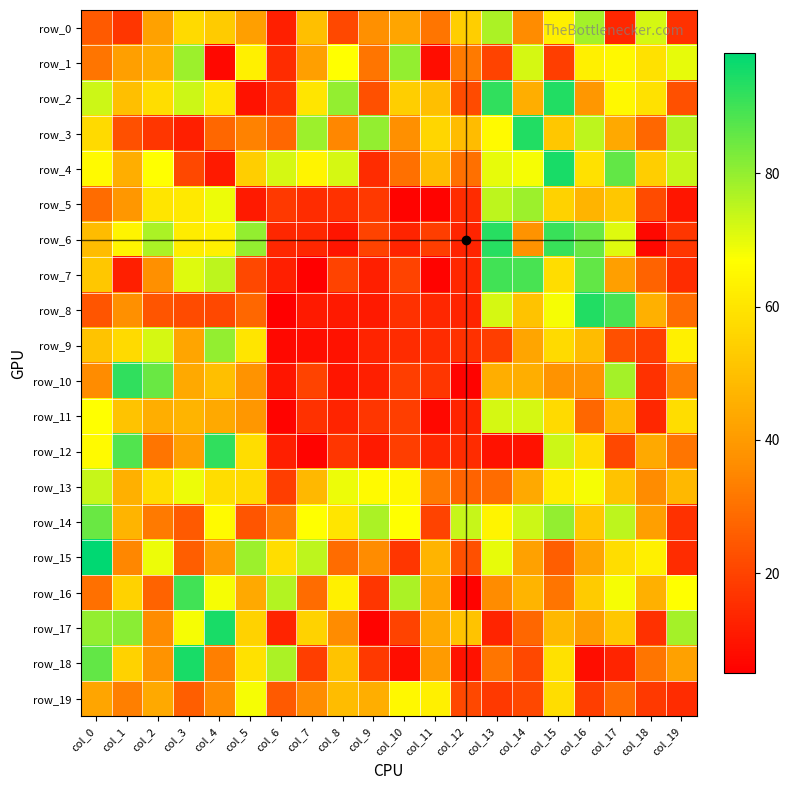

The value of row_0 at col_3 is 57. True or false?

True